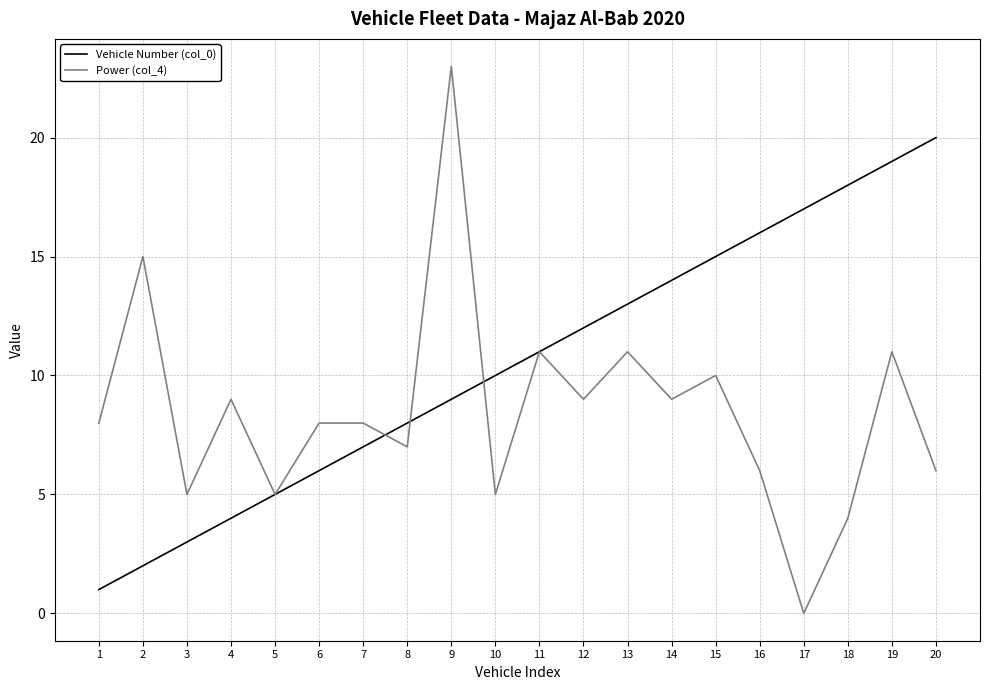

What is the difference between the Vehicle Number (col_0) values at 18 and 9?

9